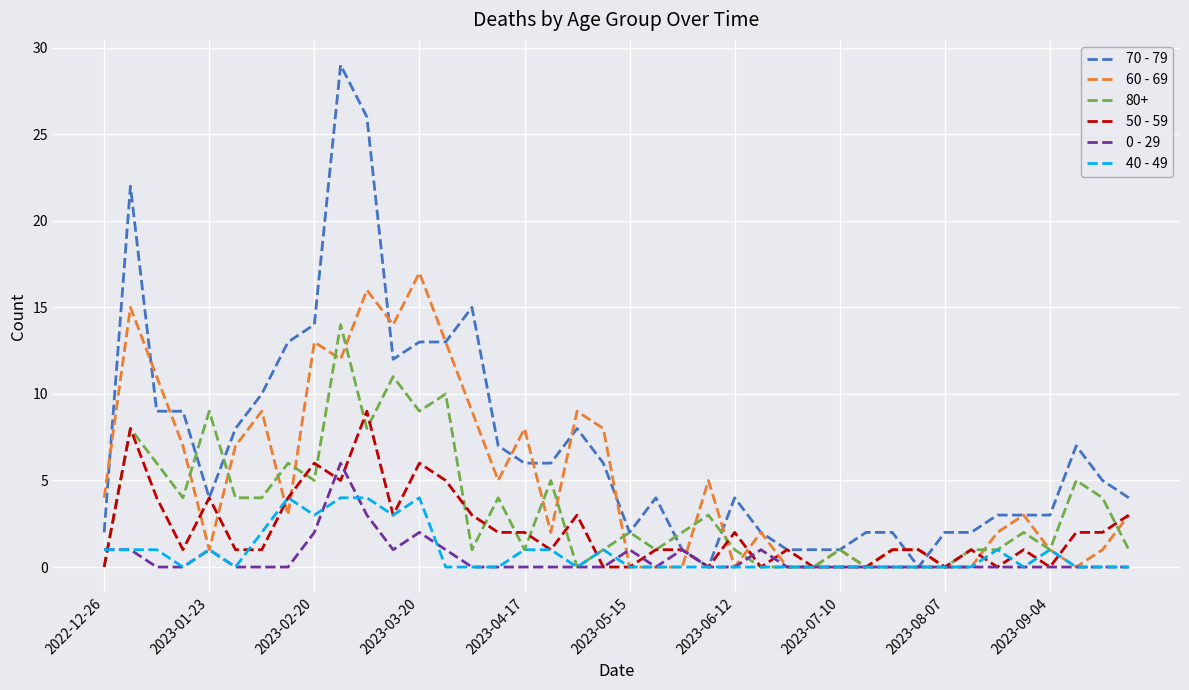

What is the maximum value for 70 - 79?

29